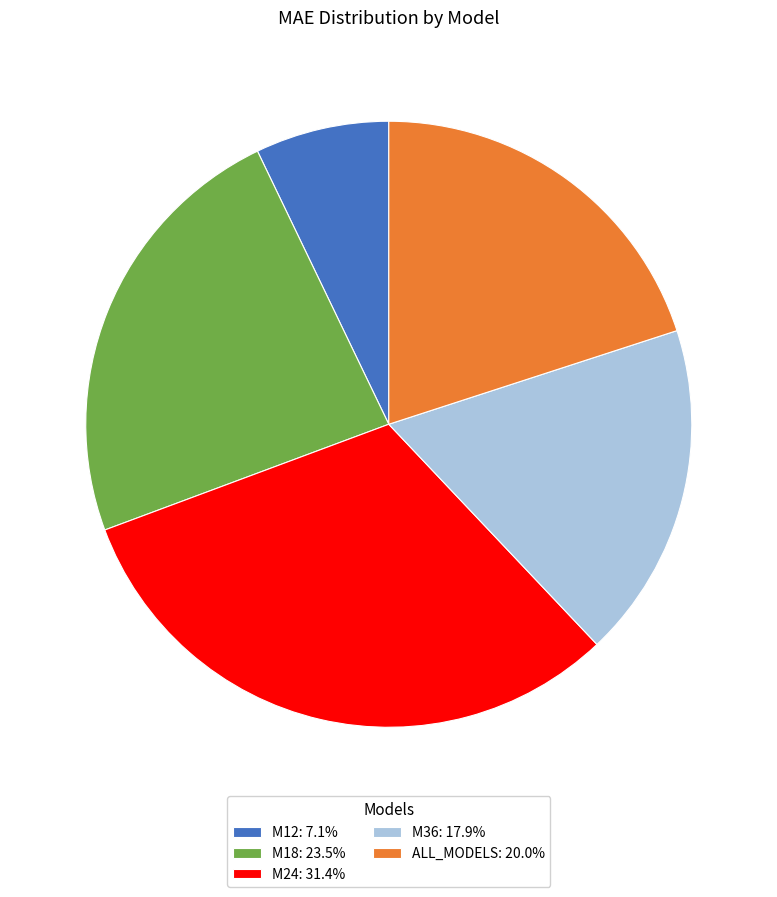

Which has a higher value, ALL_MODELS or M36?

ALL_MODELS